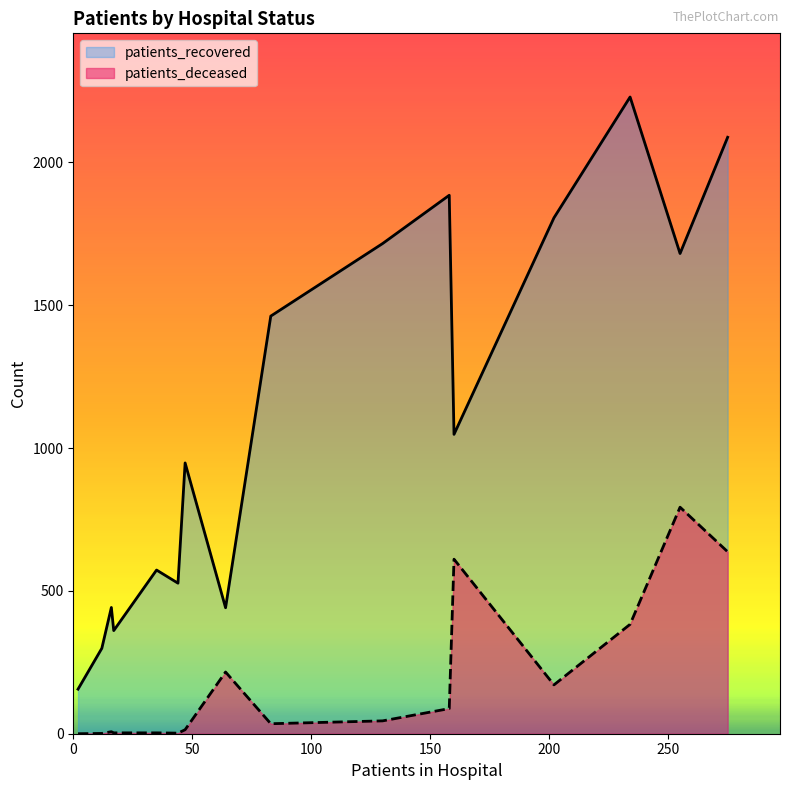

The patients_deceased series shows 14 at 45 - 49. True or false?

True